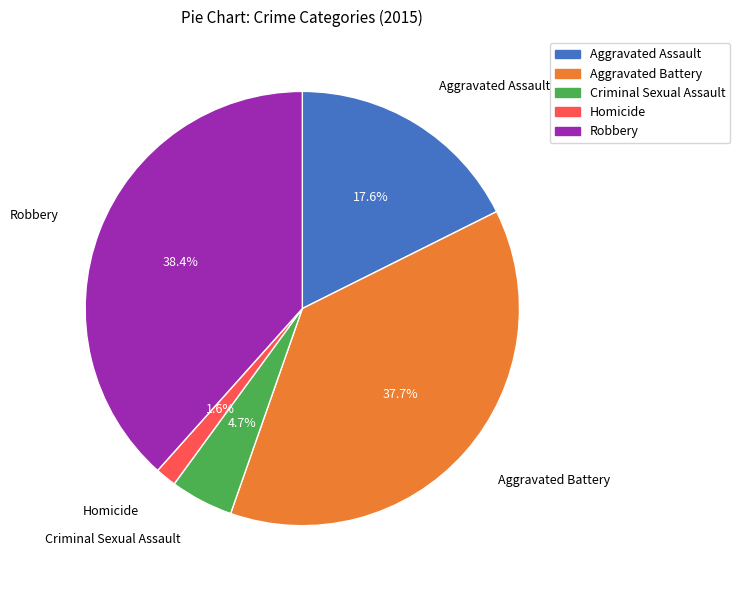

Is there any slice that represents more than half of the pie?

No